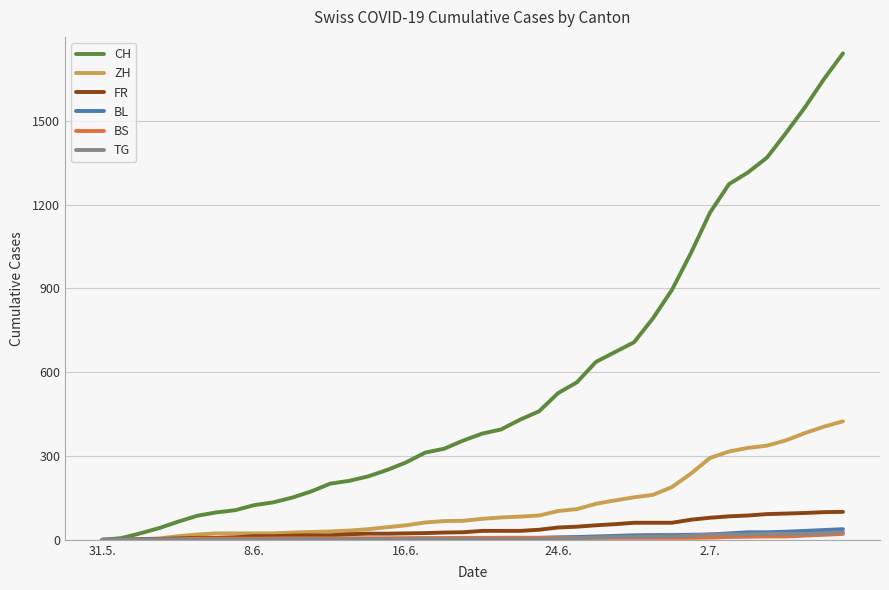

What is the maximum value shown in the chart?

1741